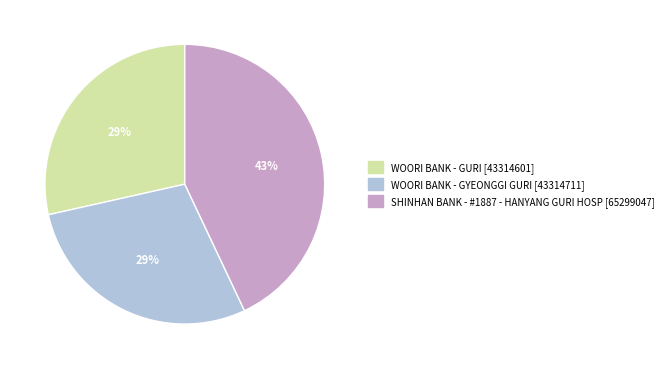

Approximately how many times larger is the value at WOORI BANK - GYEONGGI GURI compared to WOORI BANK - GURI?

1.0